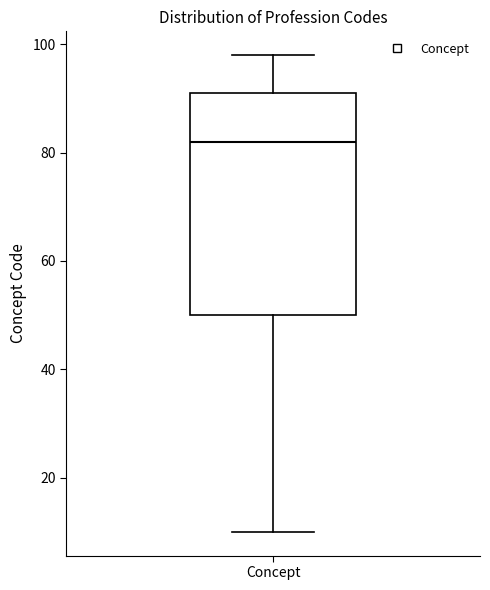

Transcribe this box plot: give where the median line is, the range the box spans, and where the two whiskers end, as read against the y-axis. The values are not printed on the chart, so give them approximately, as read against the axis.

median 82, box 50 to 92, whiskers 10 to 98